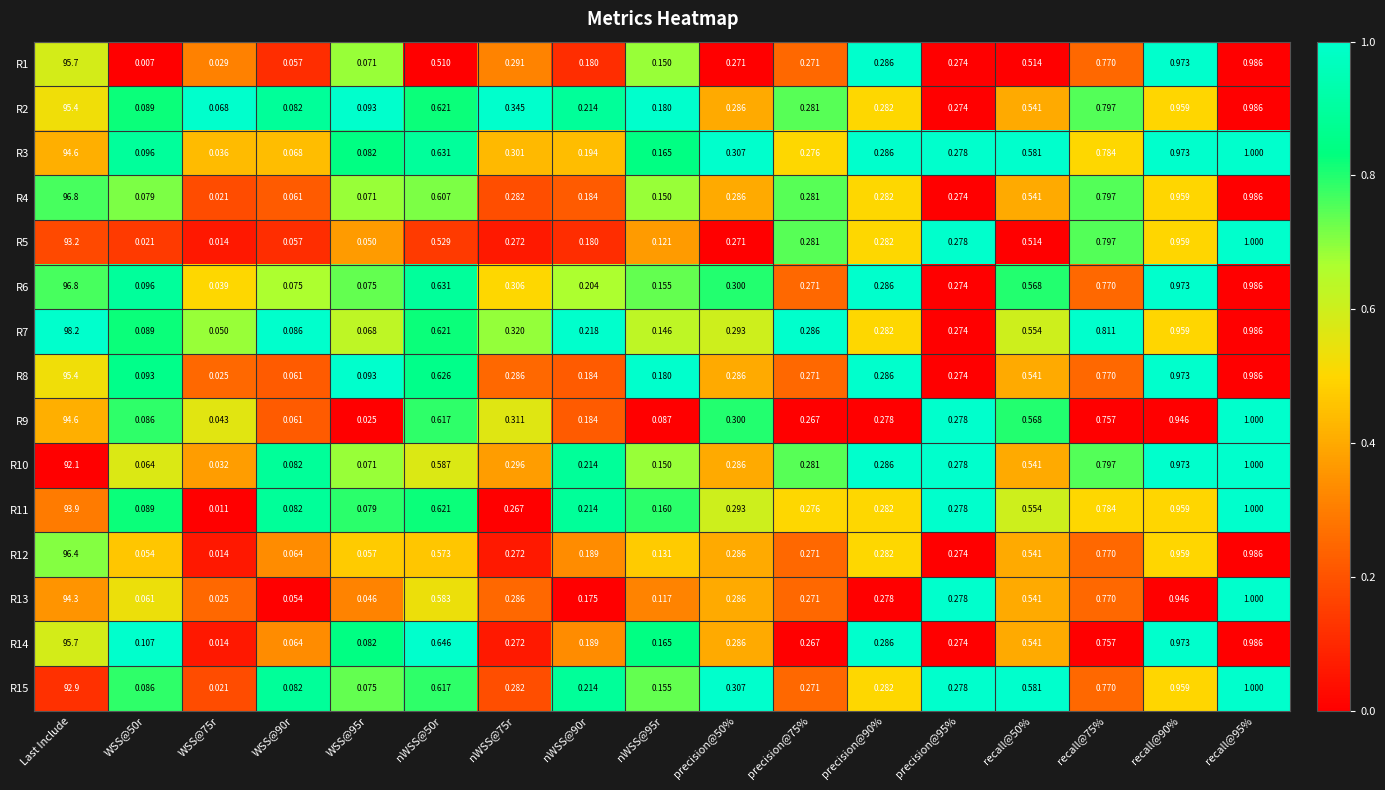

Is the value of R15 at precision@75% greater than the value of R7 at nWSS@50r?

No